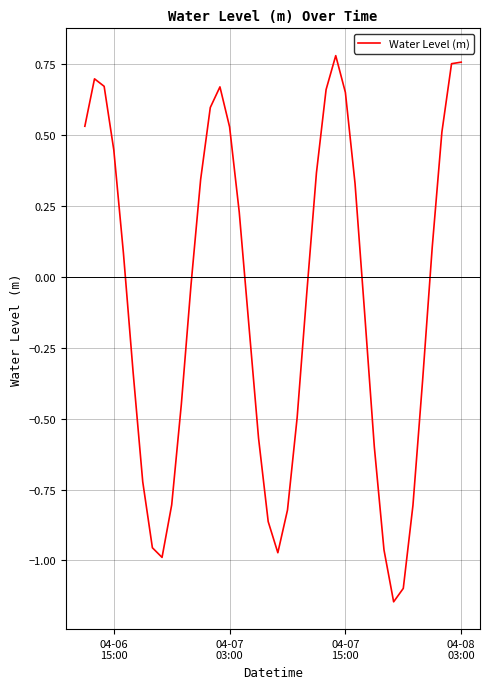

What is the difference between the maximum and minimum values?

1.9